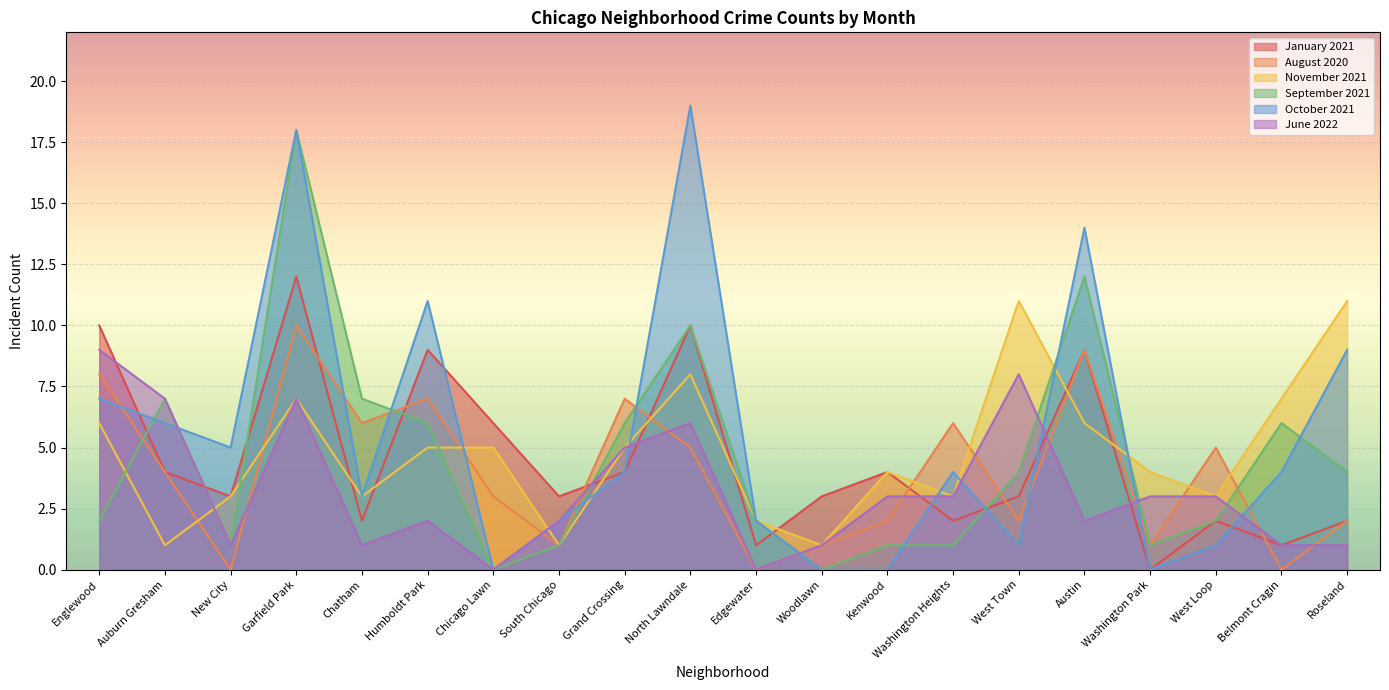

At which label does June 2022 reach its peak?

Englewood